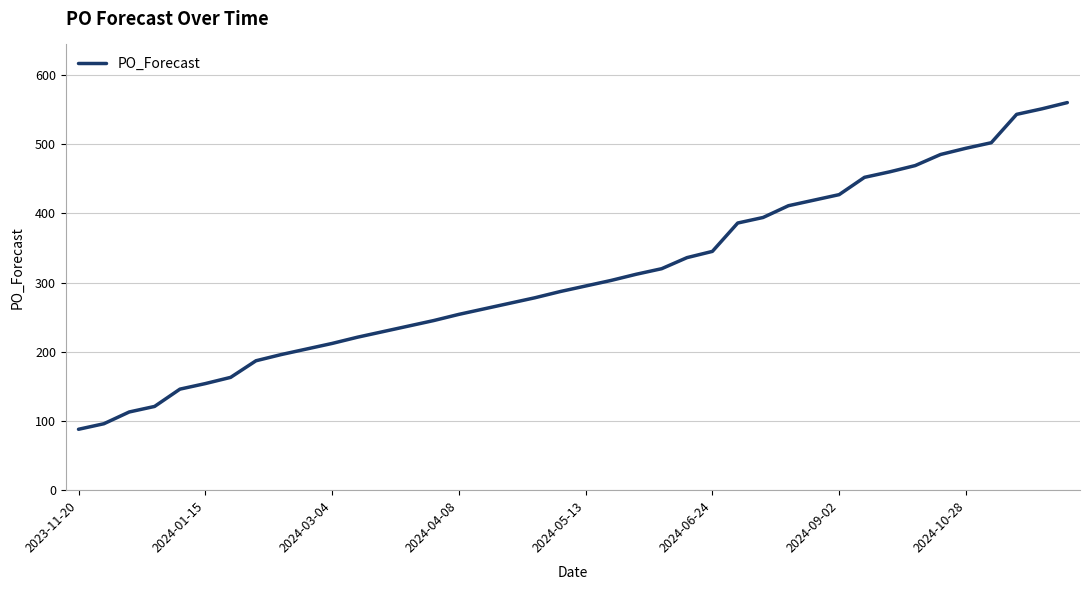

What is the smallest value displayed?

88